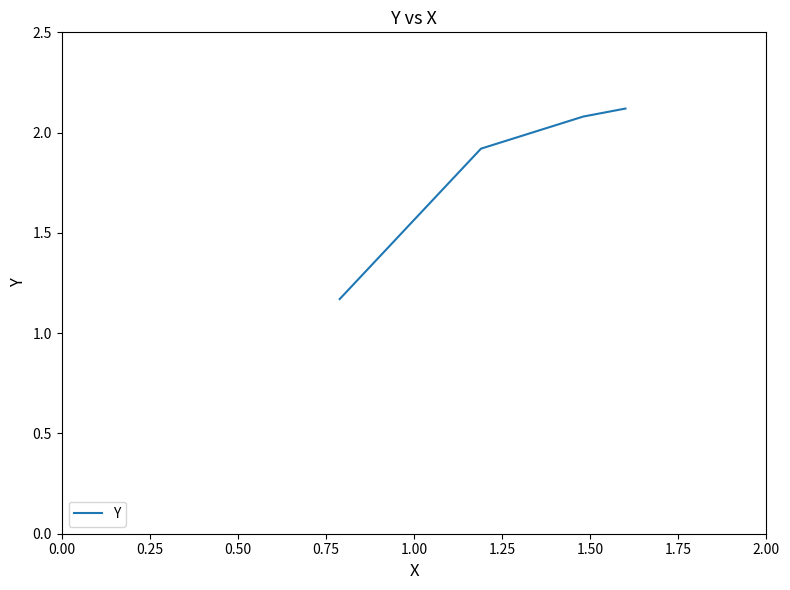

What is the sum of all values?

7.3